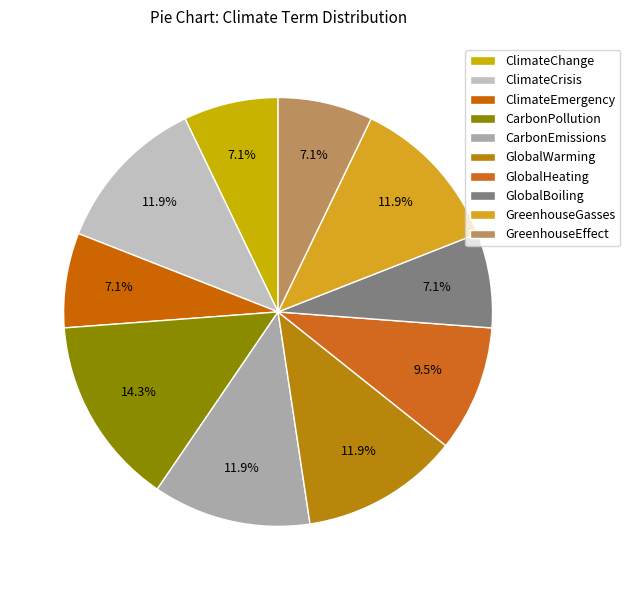

What is the ratio of the value at ClimateEmergency to the value at CarbonPollution?

0.5